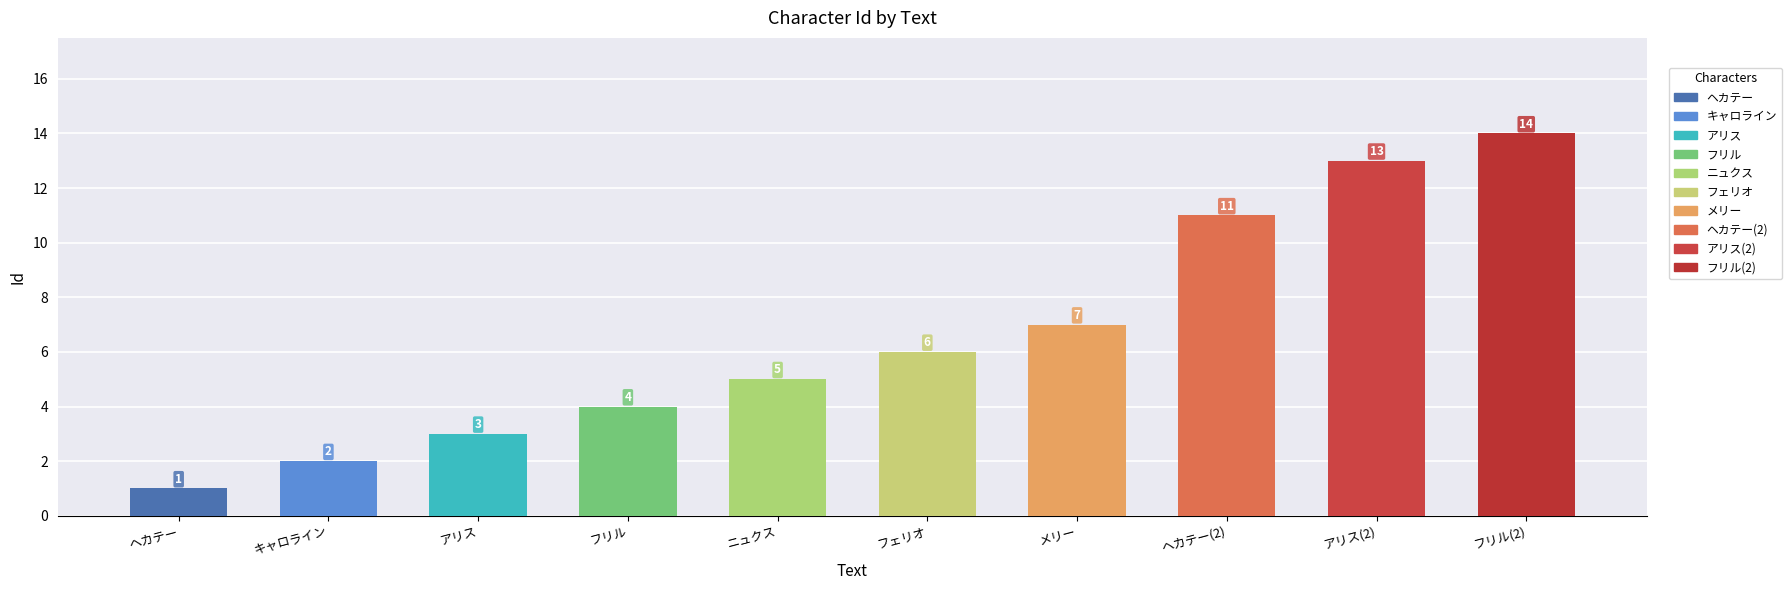

Rank the categories by value from lowest to highest.

ヘカテー, キャロライン, アリス, フリル, ニュクス, フェリオ, メリー, ヘカテー(2), アリス(2), フリル(2)